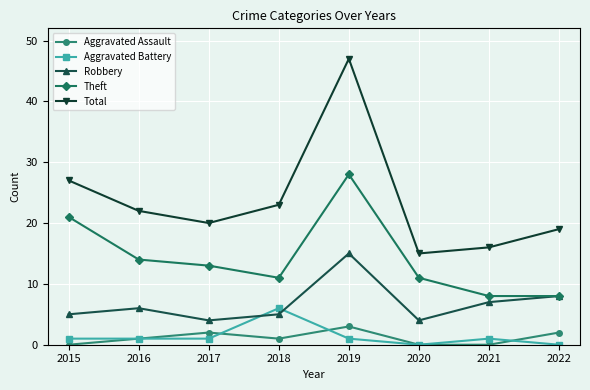

Where is Robbery nearest to the value 9?

2022